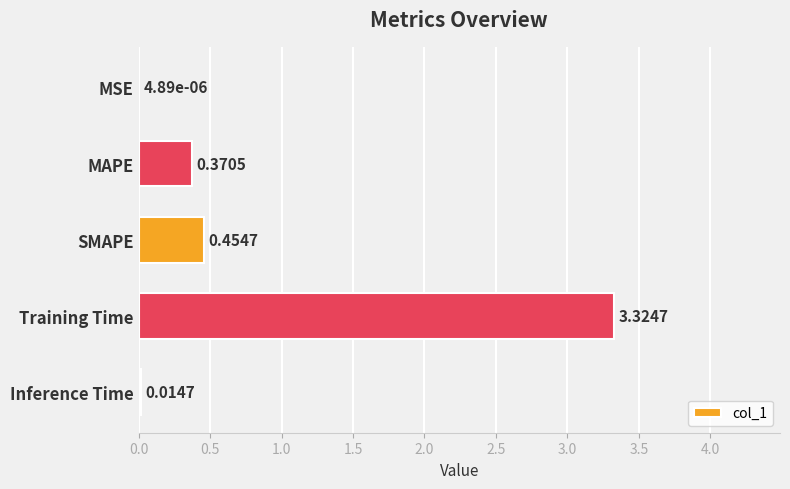

Where is the data nearest to the value 1?

SMAPE